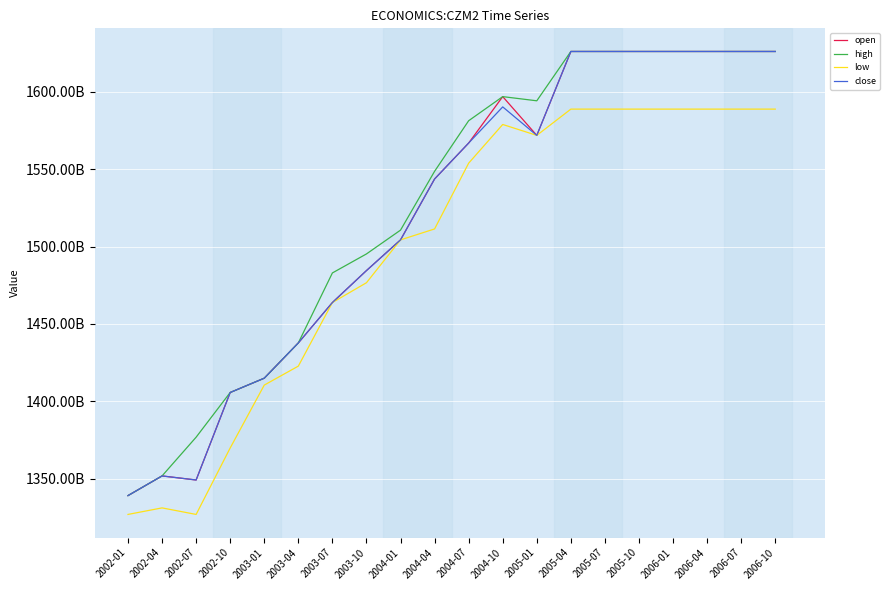

At how many categories does at least one series exceed 1431708087510?

15